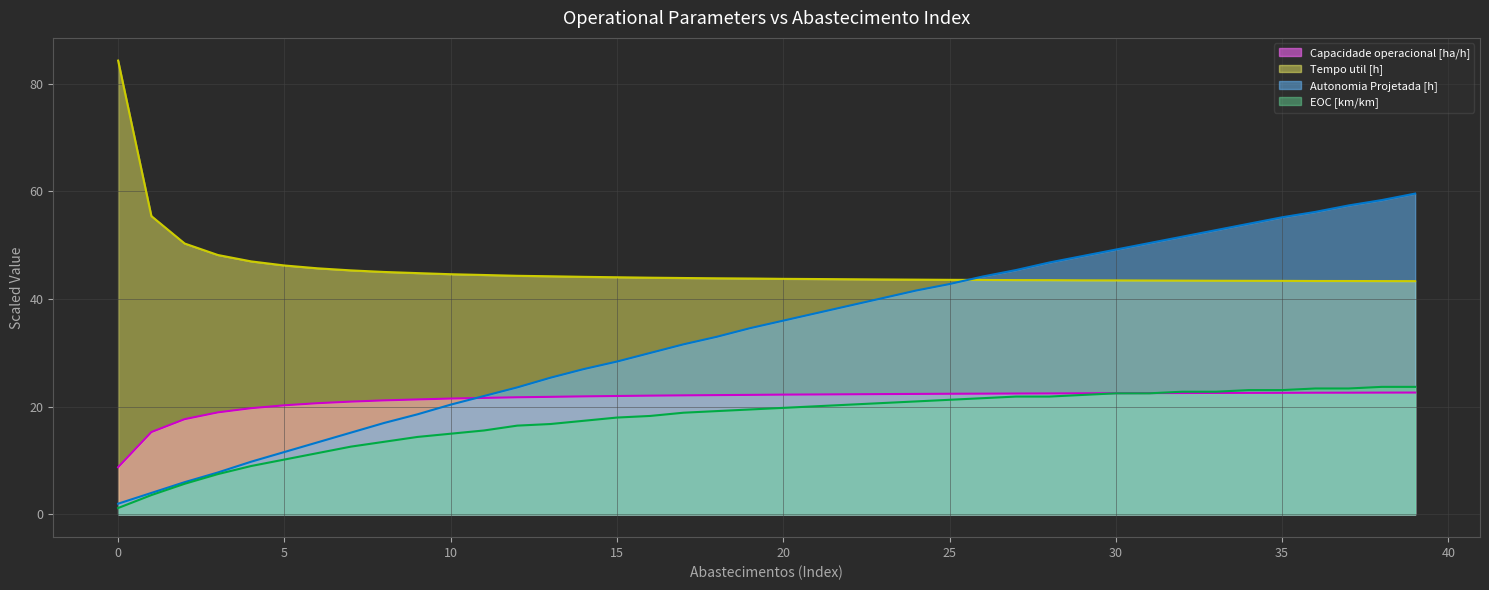

Reading left to right, list all the values displayed in this chart.

Capacidade operacional [ha/h] (line): 8.8	15.3	17.7	19.0	19.7	20.3	20.7	21.0	21.2	21.4	21.5	21.6	21.8	21.8	21.9	22.0	22.1	22.1	22.2	22.2	22.3	22.3	22.3	22.4	22.4	22.4	22.4	22.5	22.5	22.5	22.5	22.5	22.6	22.6	22.6	22.6	22.6	22.6	22.6	22.6
Tempo util [h] (line): 84.3	55.4	50.3	48.2	47.0	46.2	45.7	45.3	45.0	44.8	44.6	44.5	44.3	44.2	44.1	44.1	44.0	43.9	43.9	43.8	43.8	43.7	43.7	43.7	43.6	43.6	43.6	43.5	43.5	43.5	43.5	43.5	43.4	43.4	43.4	43.4	43.4	43.4	43.3	43.3
Autonomia Projetada [h] (line): 2.0	4.0	6.0	7.8	9.8	11.6	13.4	15.2	17.0	18.6	20.4	22.0	23.6	25.4	27.0	28.4	30.0	31.6	33.0	34.6	36.0	37.4	38.8	40.2	41.6	42.8	44.2	45.4	46.8	48.0	49.2	50.4	51.6	52.8	54.0	55.2	56.2	57.4	58.4	59.6
EOC [km/km] (line): 1.2	3.6	5.7	7.5	9.0	10.2	11.4	12.6	13.5	14.4	15.0	15.6	16.5	16.8	17.4	18.0	18.3	18.9	19.2	19.5	19.8	20.1	20.4	20.7	21.0	21.3	21.6	21.9	21.9	22.2	22.5	22.5	22.8	22.8	23.1	23.1	23.4	23.4	23.7	23.7